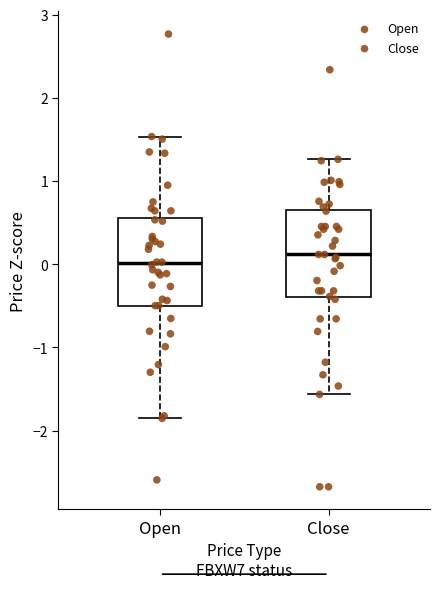

Which box's median line is the lowest?

Open